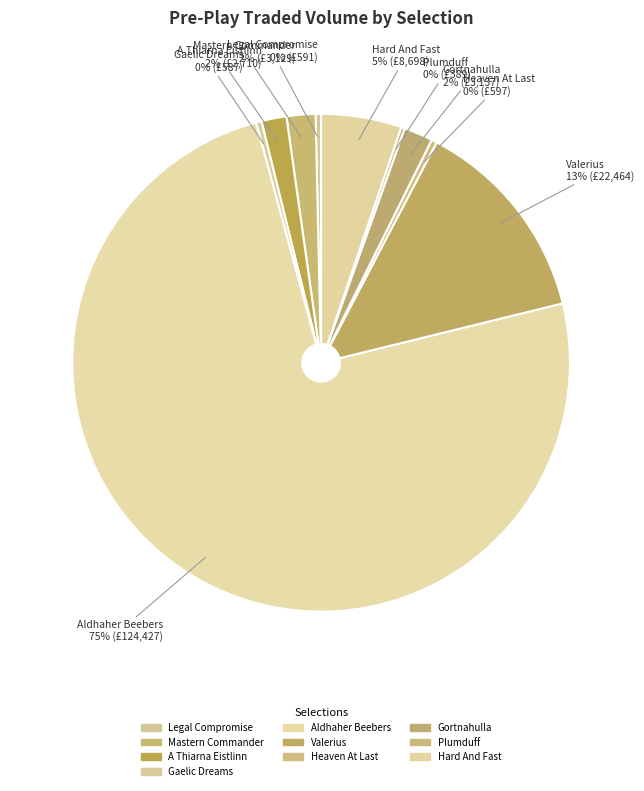

The A Thiarna Eistlinn slice represents 2% of the pie. True or false?

True